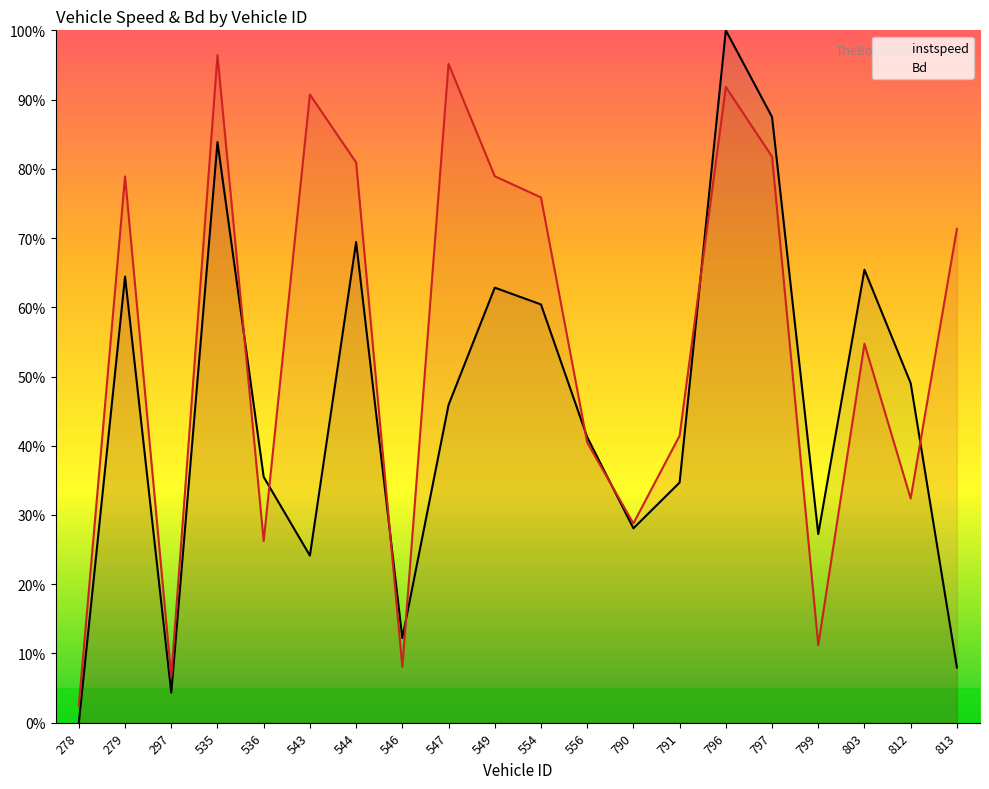

Between 547 and 797, which series saw the biggest shift?

instspeed